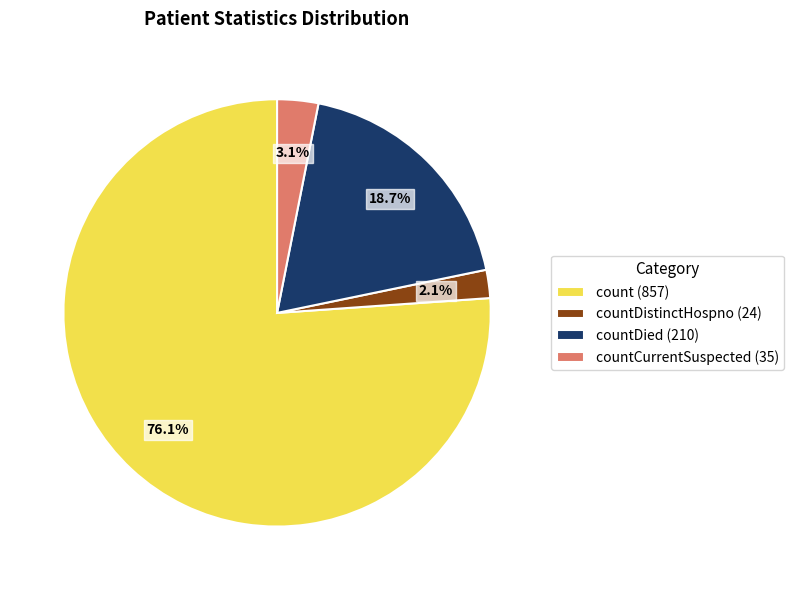

Which category has the smallest portion of the pie?

countDistinctHospno (24)